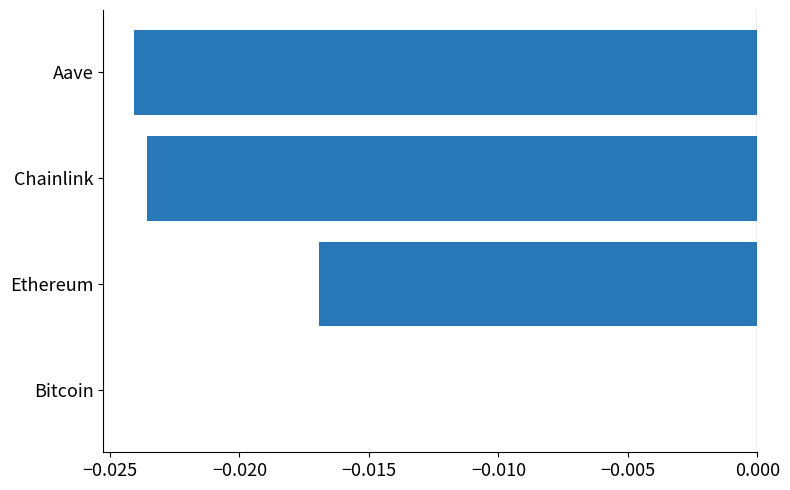

Count the number of categories in the chart.

4